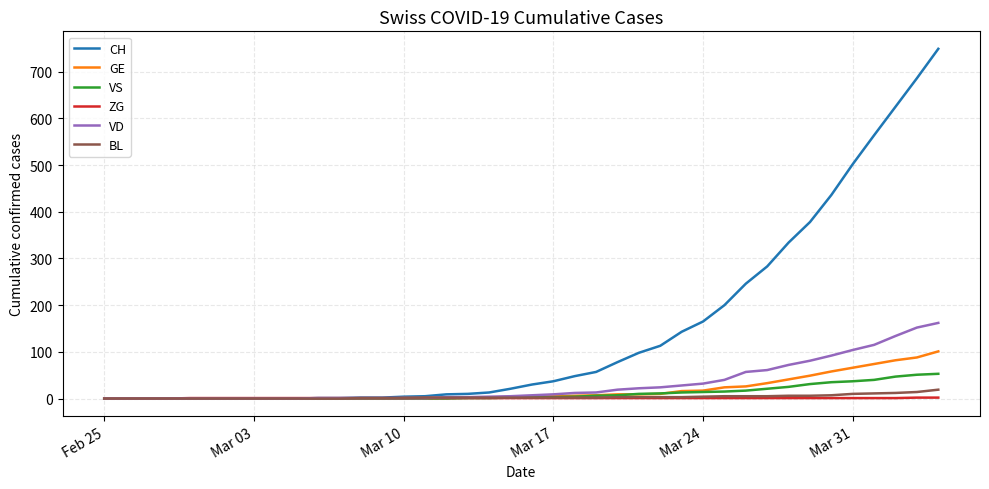

Does the chart display data point markers on the line(s)?

No